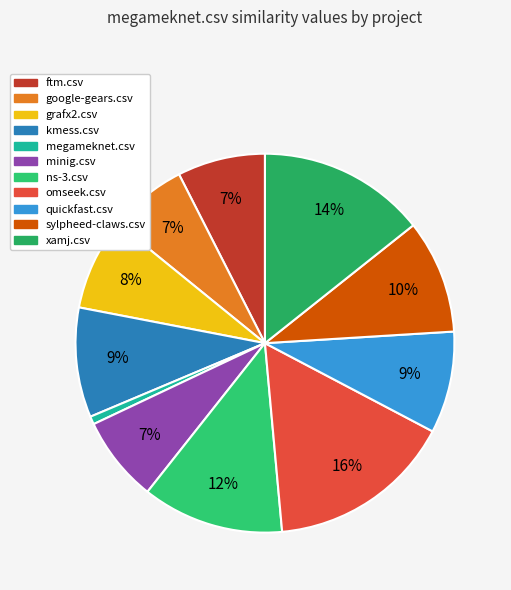

To the nearest percent, what is the combined percentage of ns-3.csv and minig.csv?

19%